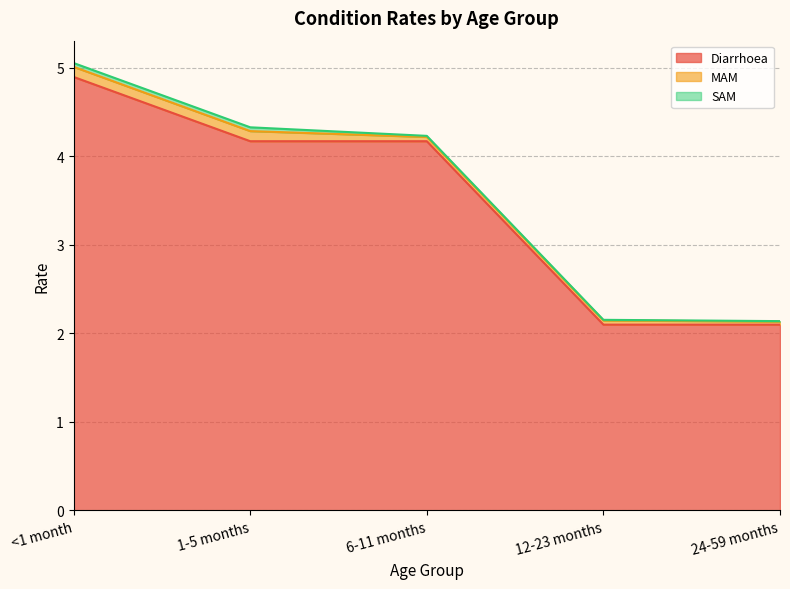

Which has a higher value, 6-11 months or 12-23 months?

6-11 months